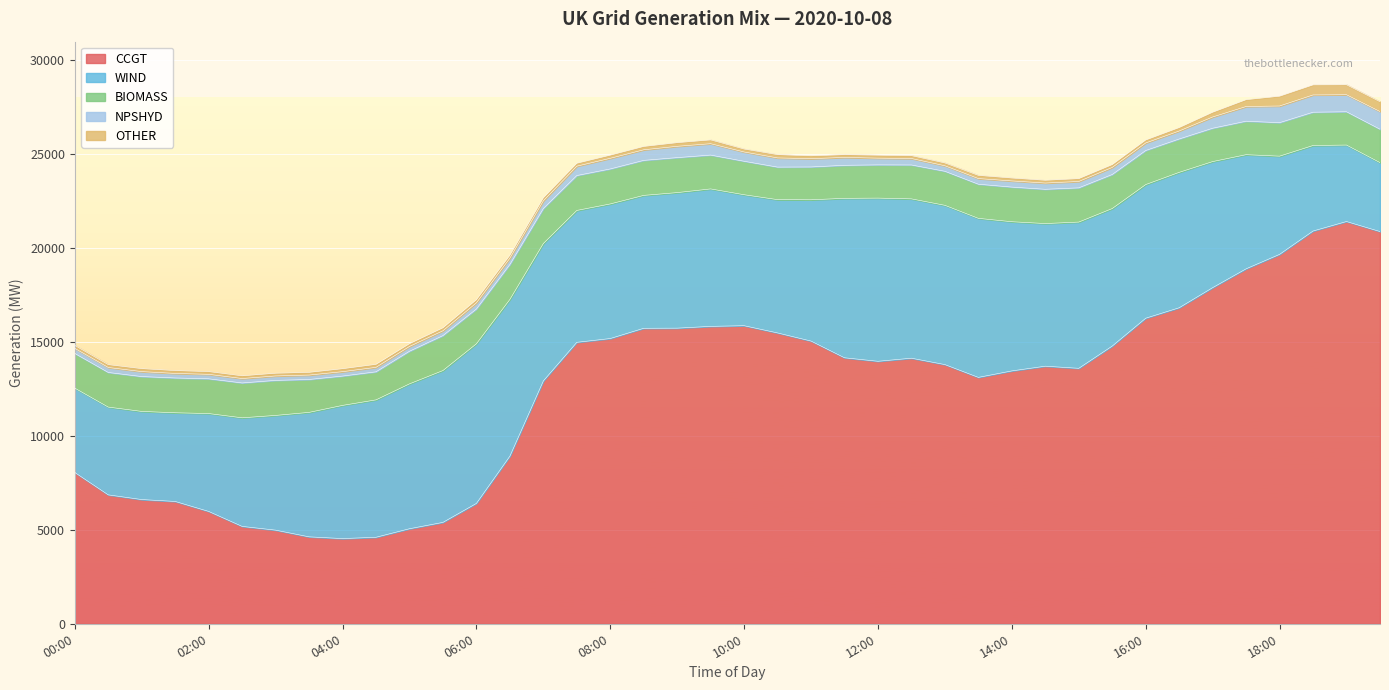

What is the label of the 8th point from the left?

03:30